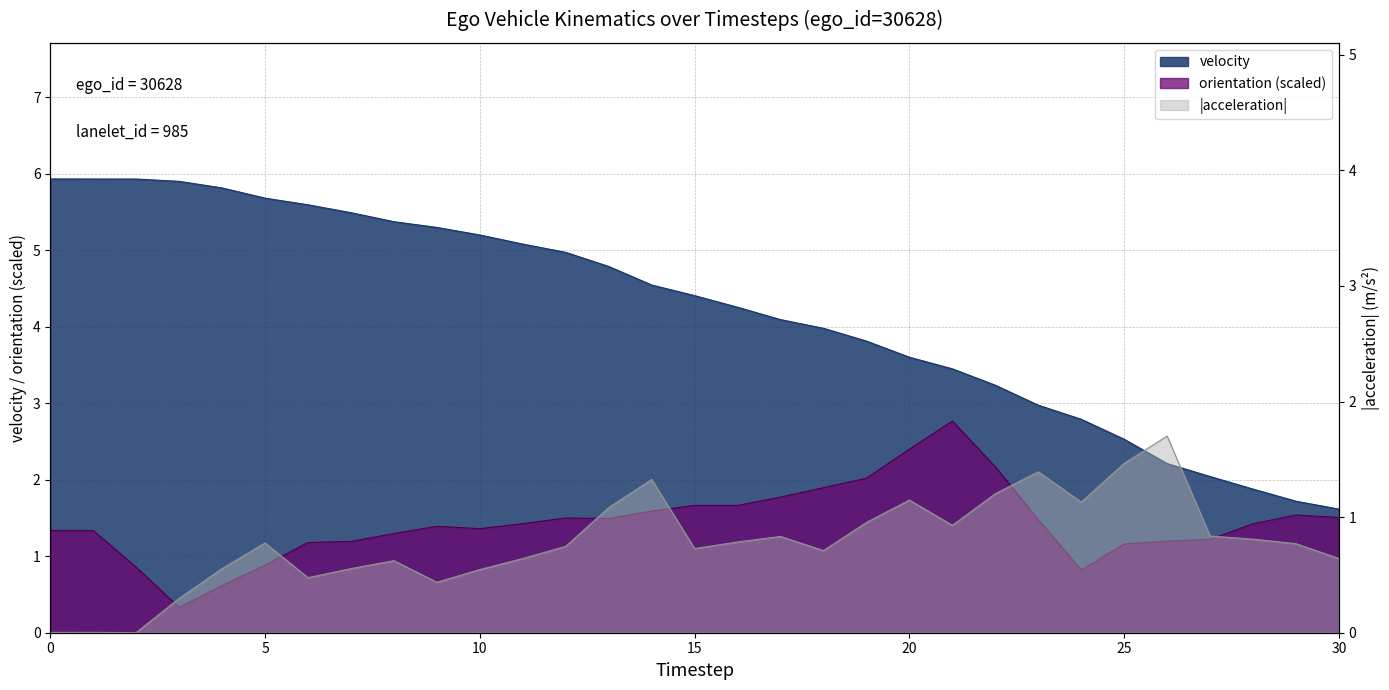

Rank the series by their average value, from highest to lowest.

velocity, orientation, acceleration